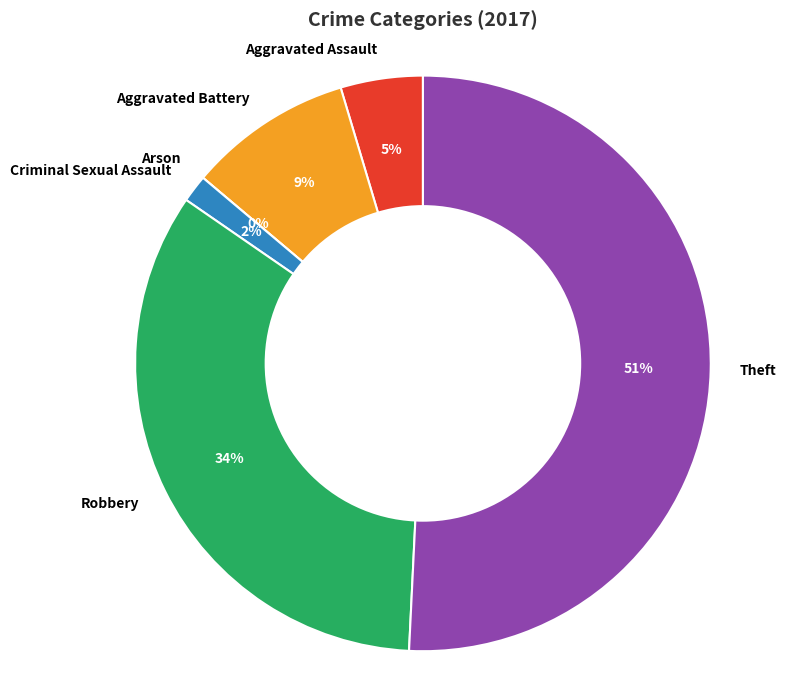

Is the sum of Criminal Sexual Assault and Theft greater than half?

Yes